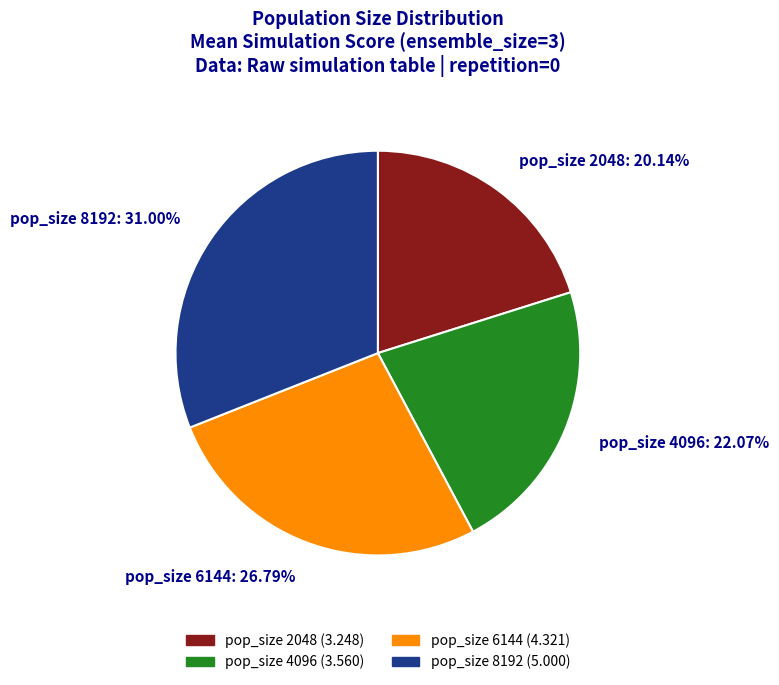

True or false: pop_size 8192 accounts for 36% of the total.

False